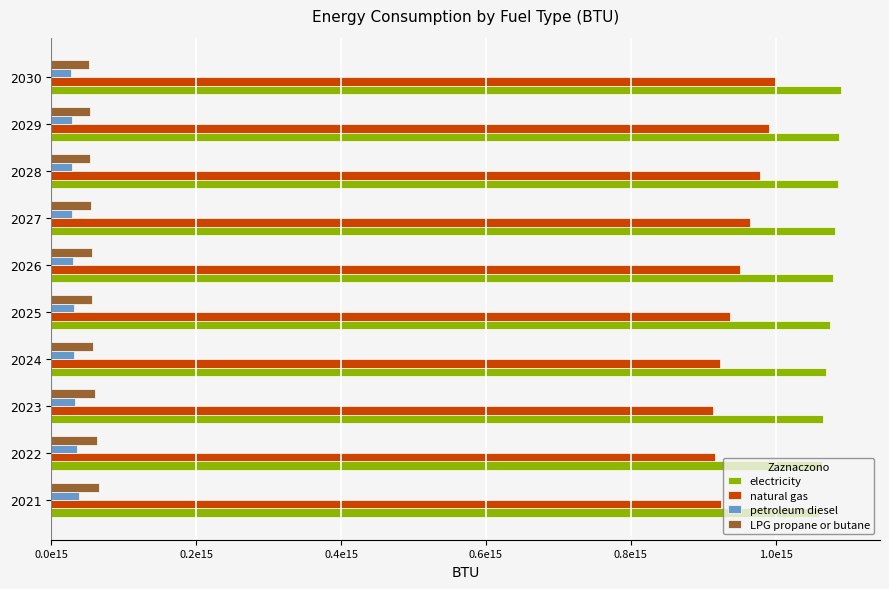

What is the difference between the maximum and second lowest values in the electricity series?

26220263255889.2